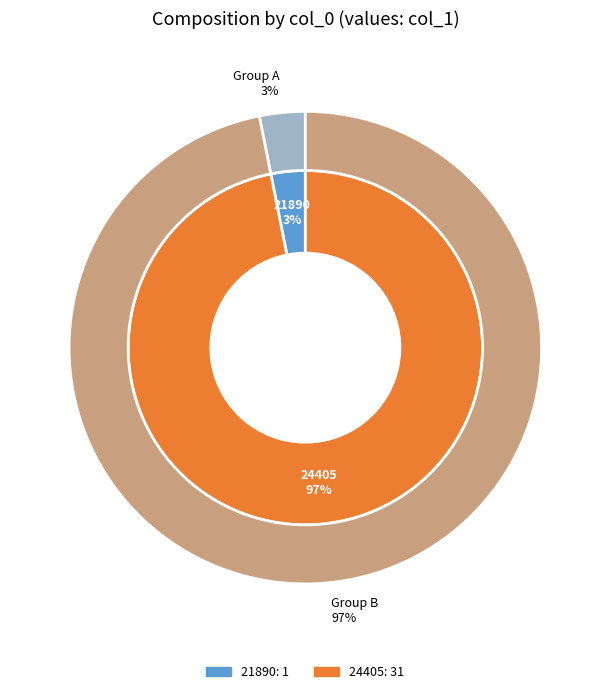

What is the total percentage of 21890 and 24405?

100.0%